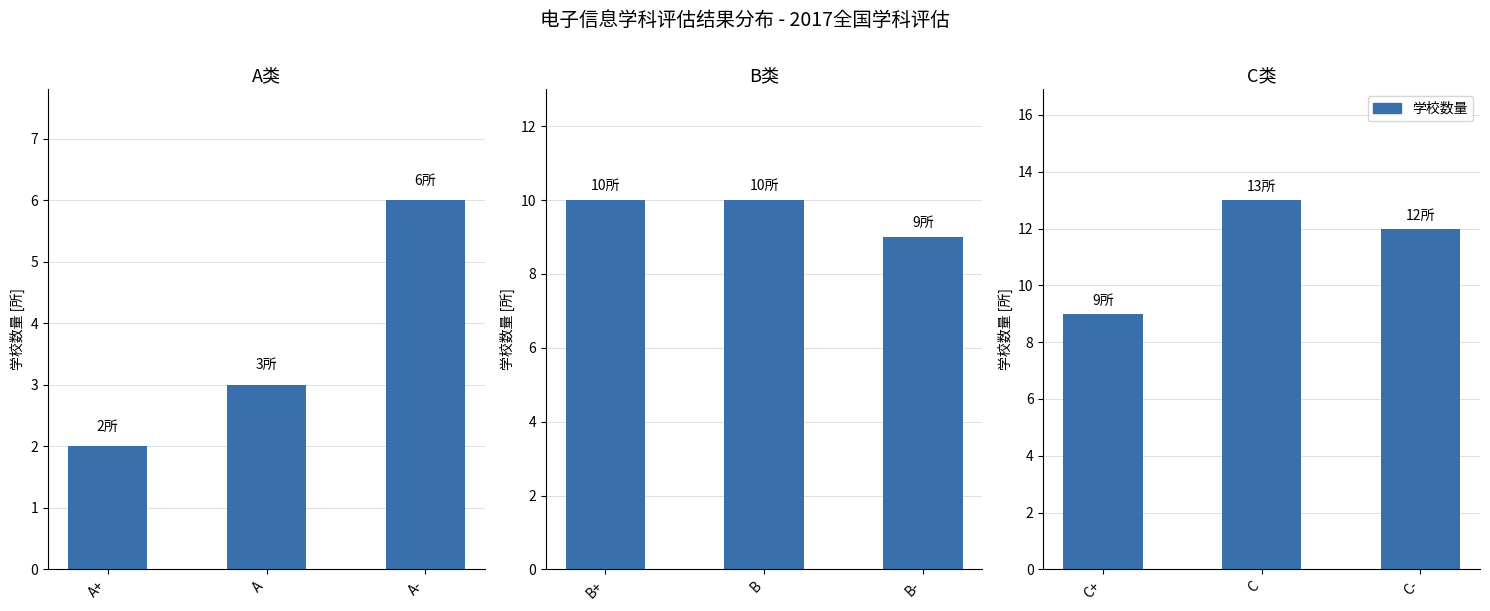

Count the values in the range 9 to 13.

3